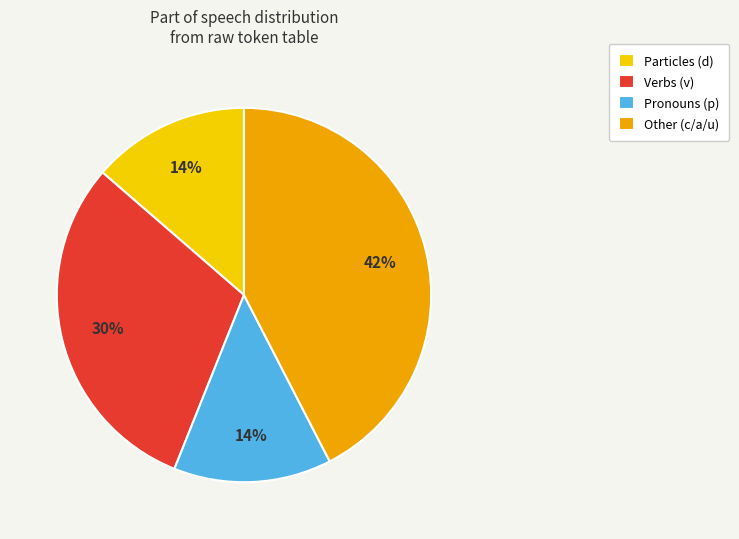

Is there a majority slice in this chart?

No